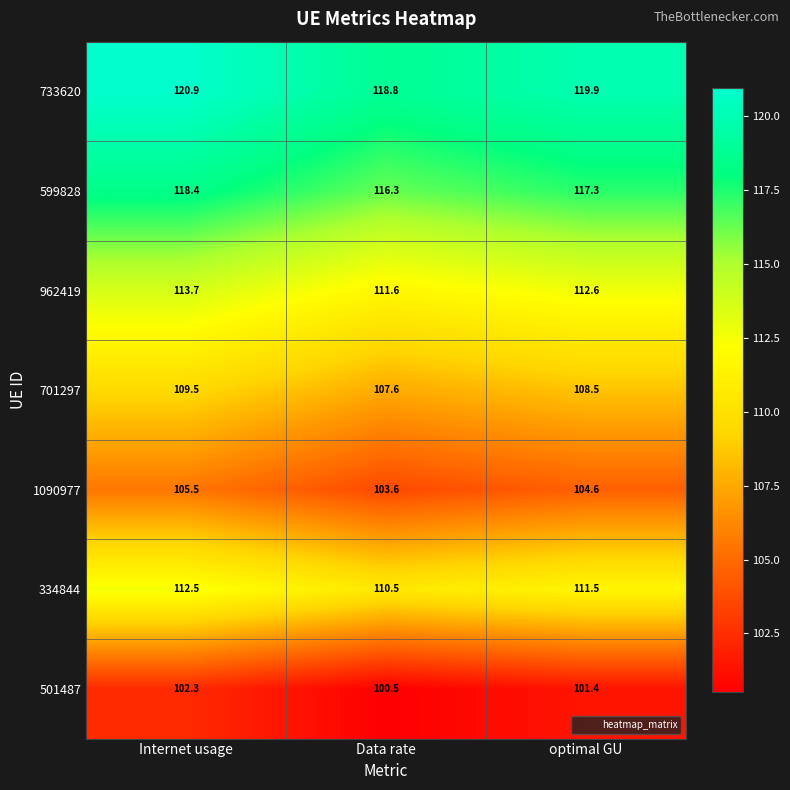

What is the difference between the highest and lowest values at Internet usage?

18.6